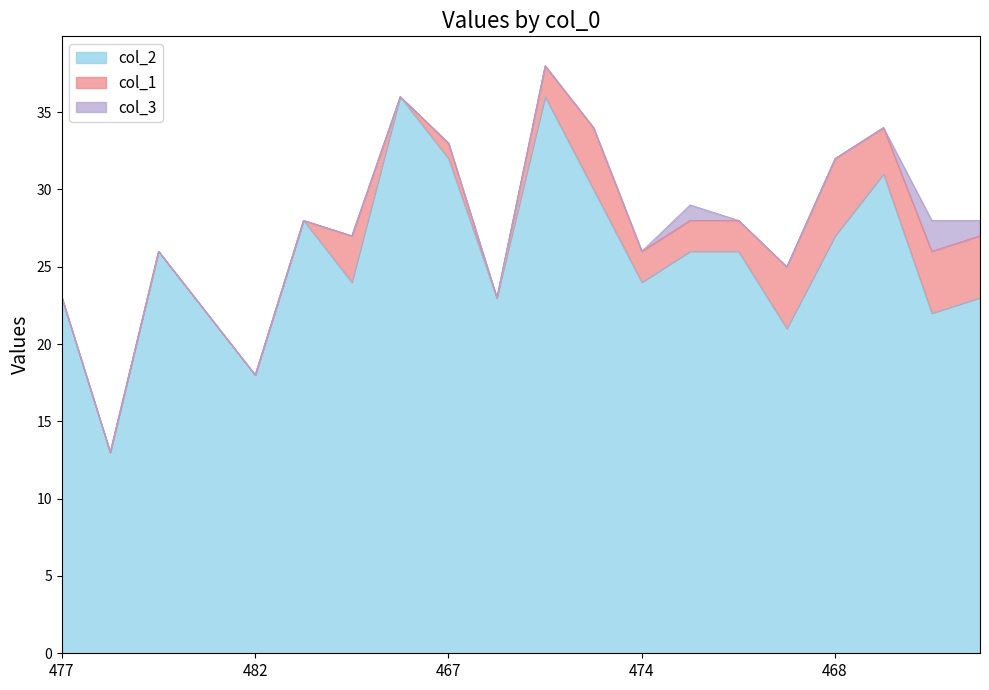

Count the number of data series in this chart.

3